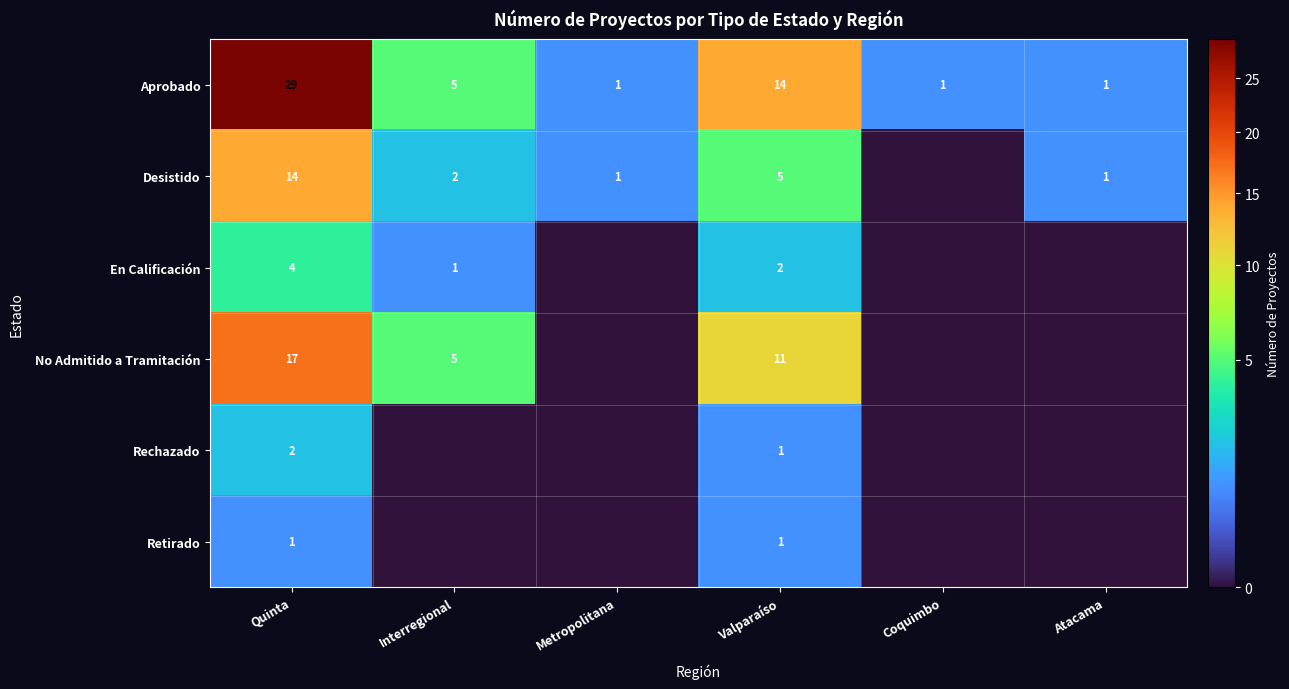

True or false: Aprobado has a value of 1 at Coquimbo.

True